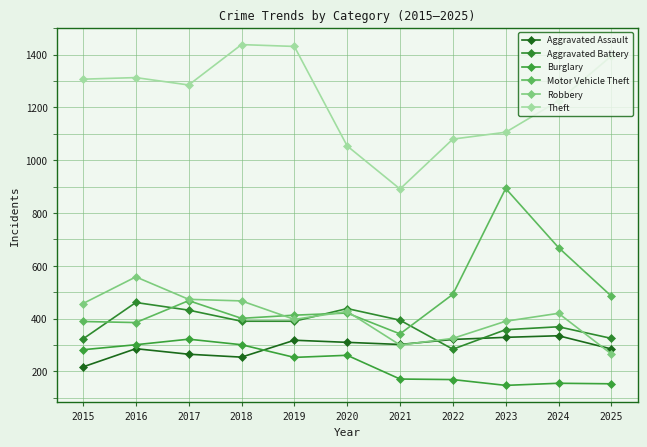

Where is the first local minimum for Theft?

2017